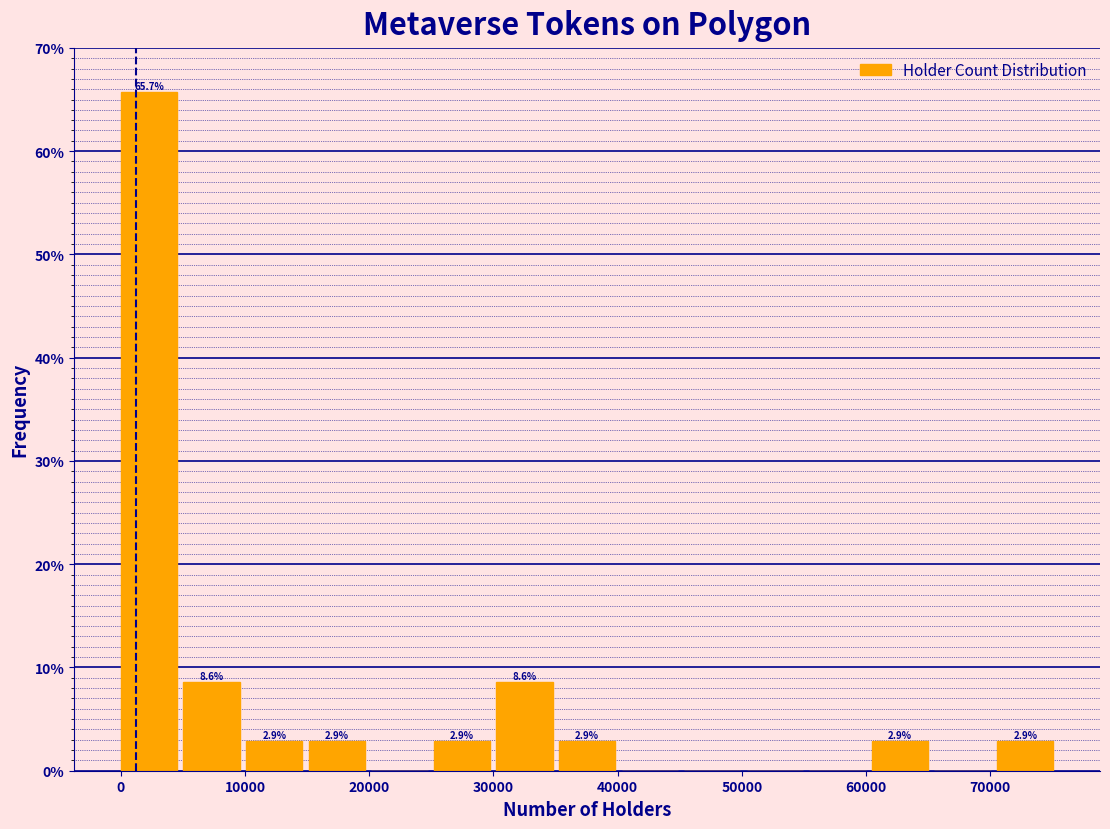

Which range on the x-axis has the tallest bar?

0 to 5000